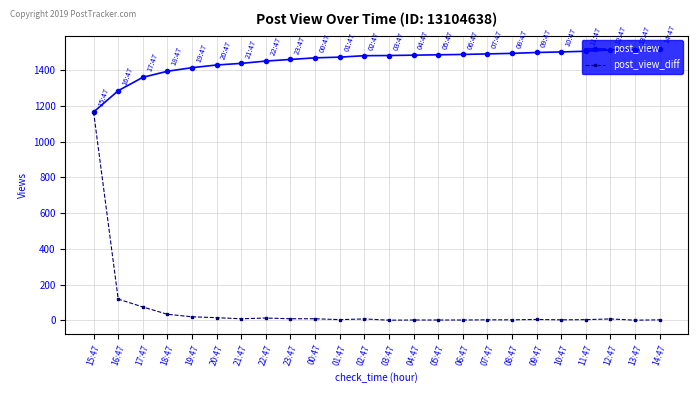

At which category is the sum across all series the highest?

15:47